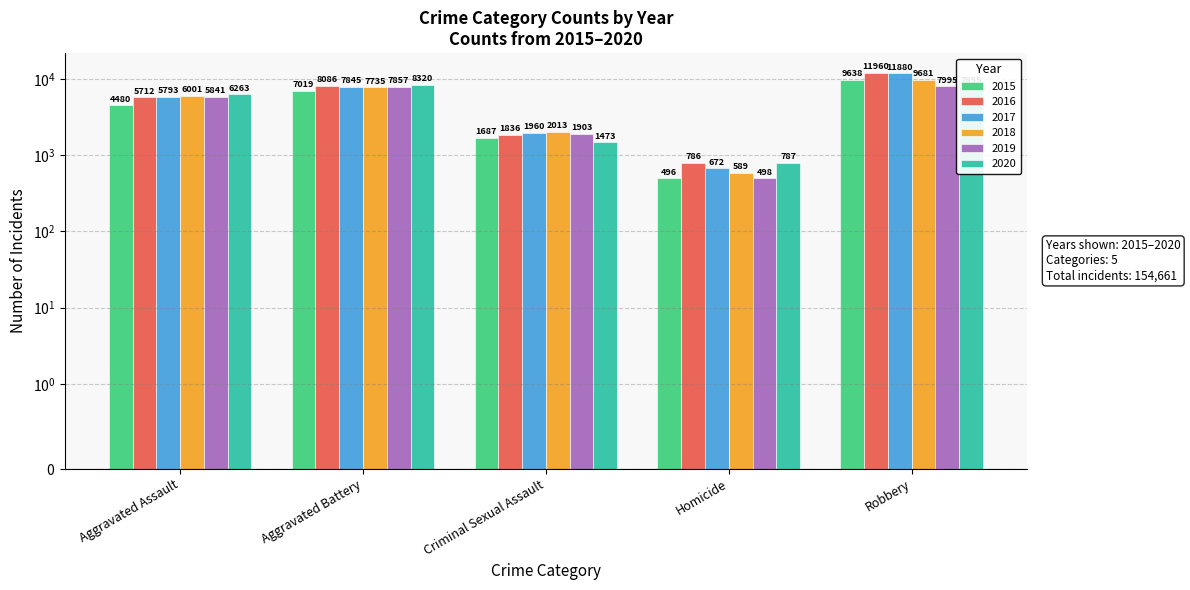

What is the smallest value displayed?

496